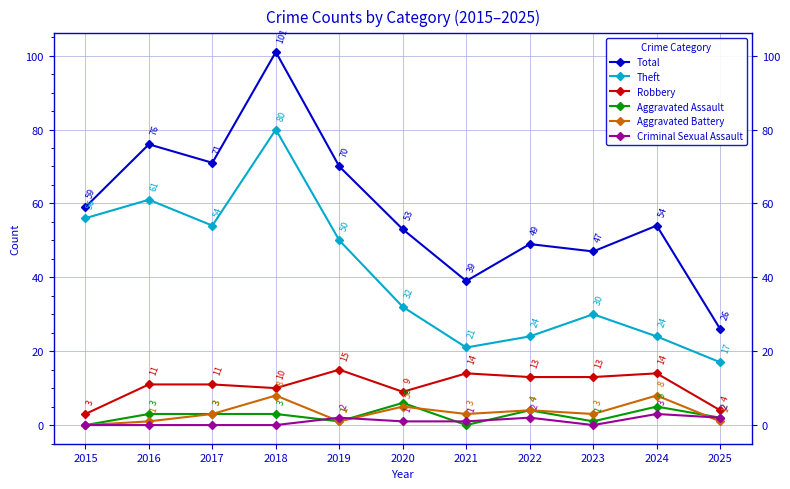

What is the maximum value shown in the chart?

101